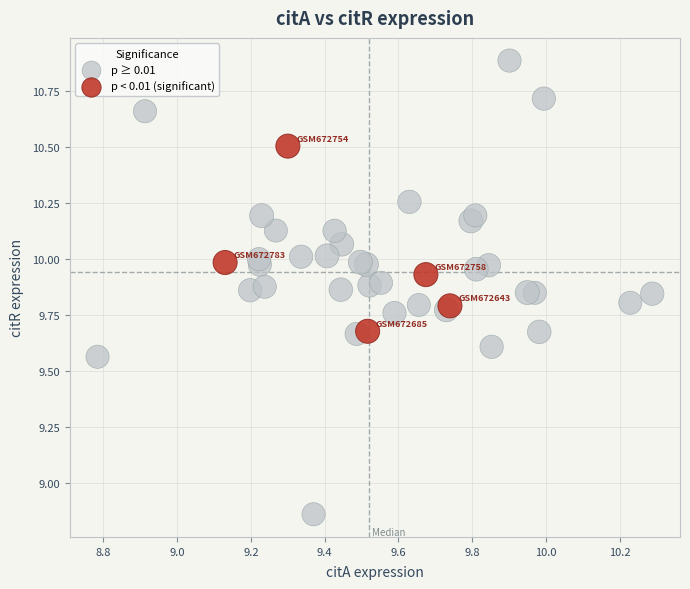

What are all the series names shown in the legend?

p ≥ 0.01, p < 0.01 (significant)